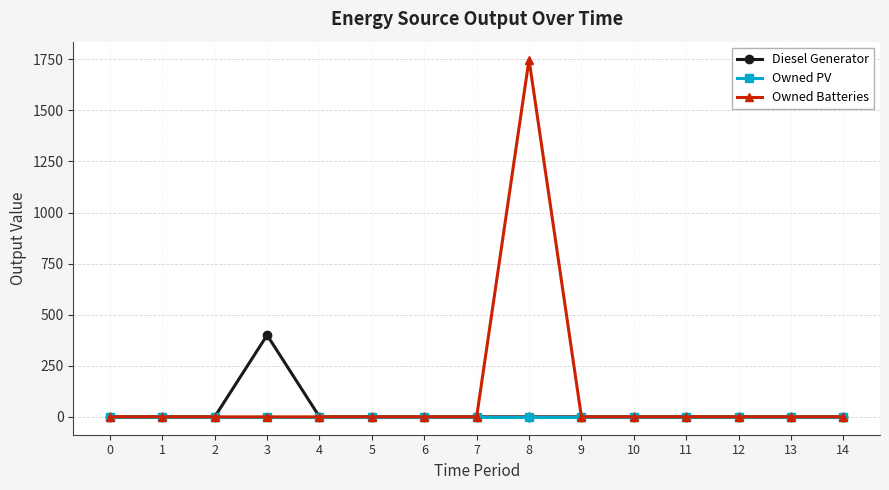

How many lines are shown in the chart?

3